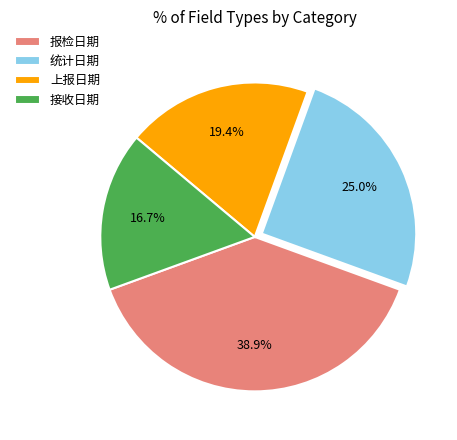

Between 报检日期 and 上报日期, which is larger?

报检日期